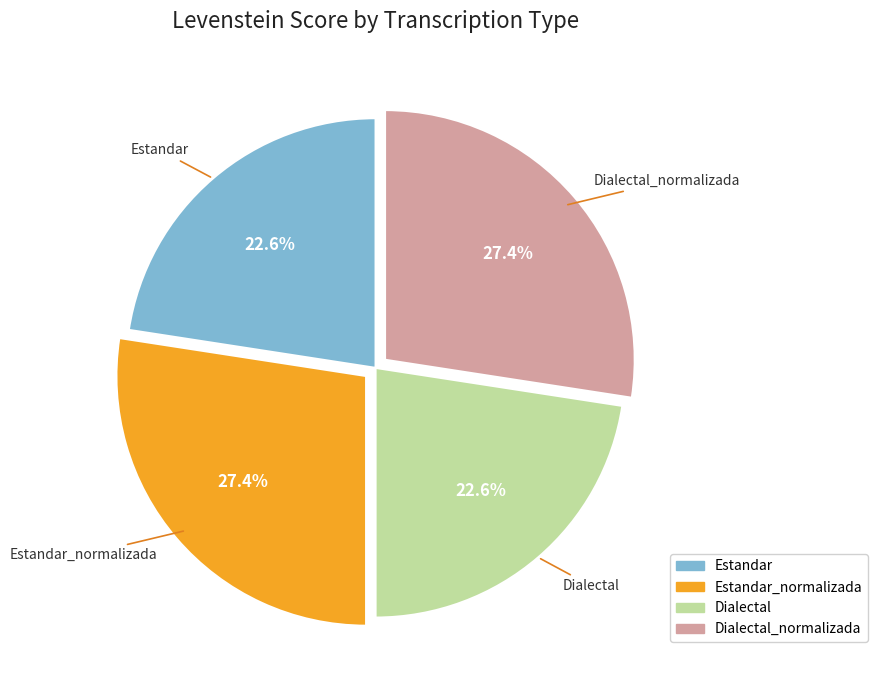

Is there any slice that represents more than half of the pie?

No